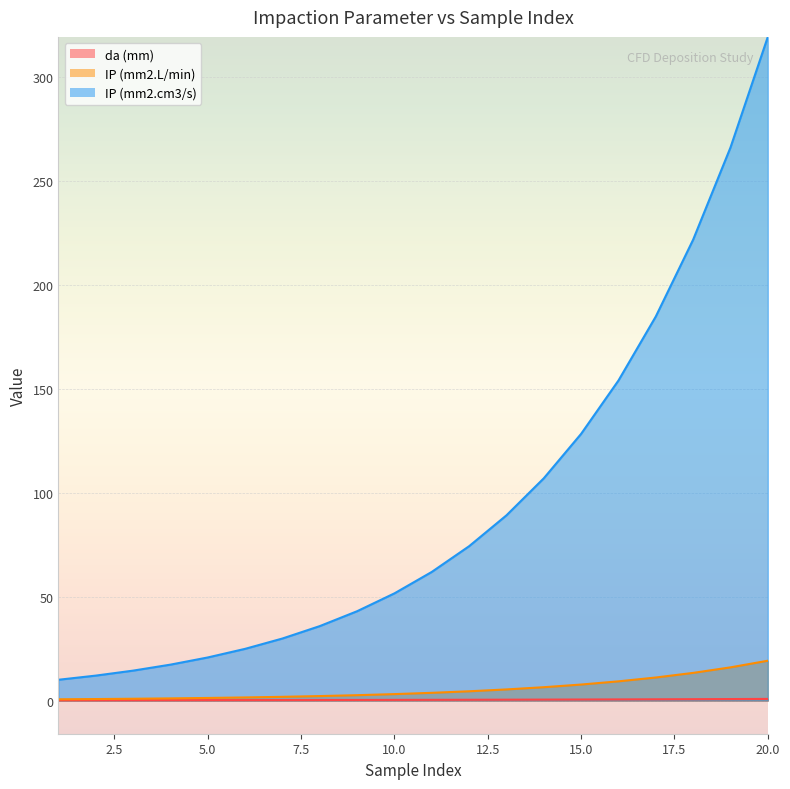

True or false: da (mm) has more than 1 interior local peaks.

False